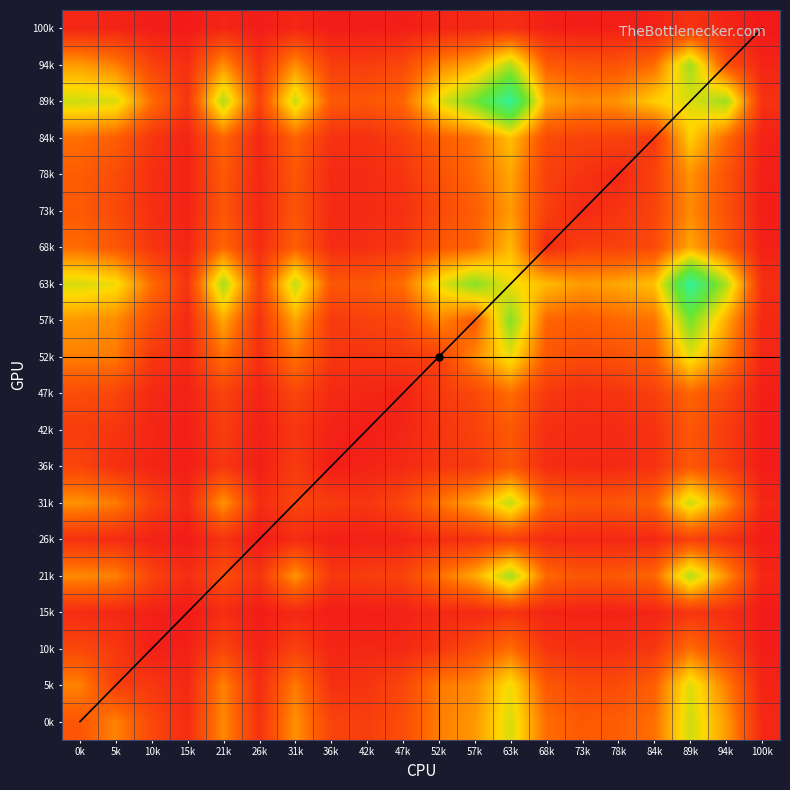

Reading left to right, list all the values displayed in this chart.

0k: 0k=281	5k=445	10k=221	15k=92	21k=467	26k=115	31k=489	36k=202	42k=171	47k=244	52k=432	57k=511	63k=802	68k=376	73k=300	78k=317	84k=384	89k=820	94k=525	100k=68
5k: 0k=445	5k=175	10k=145	15k=70	21k=444	26k=89	31k=424	36k=109	42k=134	47k=206	52k=419	57k=470	63k=743	68k=293	73k=226	78k=236	84k=322	89k=793	94k=435	100k=52
10k: 0k=221	5k=145	10k=34	15k=40	21k=205	26k=43	31k=189	36k=60	42k=63	47k=76	52k=142	57k=241	63k=378	68k=133	73k=103	78k=106	84k=141	89k=380	94k=192	100k=24
15k: 0k=92	5k=70	10k=40	15k=7	21k=93	26k=18	31k=73	36k=24	42k=27	47k=40	52k=78	57k=75	63k=129	68k=57	73k=47	78k=46	84k=56	89k=134	94k=101	100k=13
21k: 0k=467	5k=444	10k=205	15k=93	21k=243	26k=120	31k=505	36k=139	42k=173	47k=197	52k=384	57k=558	63k=920	68k=358	73k=281	78k=298	84k=349	89k=888	94k=490	100k=63
26k: 0k=115	5k=89	10k=43	15k=18	21k=120	26k=9	31k=91	36k=29	42k=37	47k=52	52k=104	57k=119	63k=182	68k=90	73k=67	78k=73	84k=71	89k=186	94k=115	100k=20
31k: 0k=489	5k=424	10k=189	15k=73	21k=505	26k=91	31k=205	36k=164	42k=137	47k=213	52k=395	57k=556	63k=853	68k=328	73k=275	78k=285	84k=337	89k=830	94k=483	100k=64
36k: 0k=202	5k=109	10k=60	15k=24	21k=139	26k=29	31k=164	36k=22	42k=50	47k=80	52k=139	57k=153	63k=285	68k=95	73k=78	78k=80	84k=117	89k=292	94k=174	100k=18
42k: 0k=171	5k=134	10k=63	15k=27	21k=173	26k=37	31k=137	36k=50	42k=26	47k=62	52k=127	57k=191	63k=297	68k=105	73k=87	78k=89	84k=113	89k=285	94k=168	100k=24
47k: 0k=244	5k=206	10k=76	15k=40	21k=197	26k=52	31k=213	36k=80	42k=62	47k=44	52k=153	57k=216	63k=380	68k=151	73k=107	78k=132	84k=181	89k=348	94k=218	100k=27
52k: 0k=432	5k=419	10k=142	15k=78	21k=384	26k=104	31k=395	36k=139	42k=127	47k=153	52k=181	57k=462	63k=753	68k=293	73k=227	78k=261	84k=321	89k=766	94k=443	100k=62
57k: 0k=511	5k=470	10k=241	15k=75	21k=558	26k=119	31k=556	36k=153	42k=191	47k=216	52k=462	57k=289	63k=991	68k=351	73k=315	78k=362	84k=396	89k=1027	94k=573	100k=76
63k: 0k=802	5k=743	10k=378	15k=129	21k=920	26k=182	31k=853	36k=285	42k=297	47k=380	52k=753	57k=991	63k=745	68k=616	73k=517	78k=556	84k=632	89k=1415	94k=895	100k=105
68k: 0k=376	5k=293	10k=133	15k=57	21k=358	26k=90	31k=328	36k=95	42k=105	47k=151	52k=293	57k=351	63k=616	68k=81	73k=181	78k=185	84k=231	89k=559	94k=313	100k=38
73k: 0k=300	5k=226	10k=103	15k=47	21k=281	26k=67	31k=275	36k=78	42k=87	47k=107	52k=227	57k=315	63k=517	68k=181	73k=75	78k=127	84k=194	89k=472	94k=263	100k=26
78k: 0k=317	5k=236	10k=106	15k=46	21k=298	26k=73	31k=285	36k=80	42k=89	47k=132	52k=261	57k=362	63k=556	68k=185	73k=127	78k=67	84k=195	89k=498	94k=272	100k=36
84k: 0k=384	5k=322	10k=141	15k=56	21k=349	26k=71	31k=337	36k=117	42k=113	47k=181	52k=321	57k=396	63k=632	68k=231	73k=194	78k=195	84k=138	89k=680	94k=368	100k=40
89k: 0k=820	5k=793	10k=380	15k=134	21k=888	26k=186	31k=830	36k=292	42k=285	47k=348	52k=766	57k=1027	63k=1415	68k=559	73k=472	78k=498	84k=680	89k=791	94k=932	100k=119
94k: 0k=525	5k=435	10k=192	15k=101	21k=490	26k=115	31k=483	36k=174	42k=168	47k=218	52k=443	57k=573	63k=895	68k=313	73k=263	78k=272	84k=368	89k=932	94k=263	100k=57
100k: 0k=68	5k=52	10k=24	15k=13	21k=63	26k=20	31k=64	36k=18	42k=24	47k=27	52k=62	57k=76	63k=105	68k=38	73k=26	78k=36	84k=40	89k=119	94k=57	100k=3